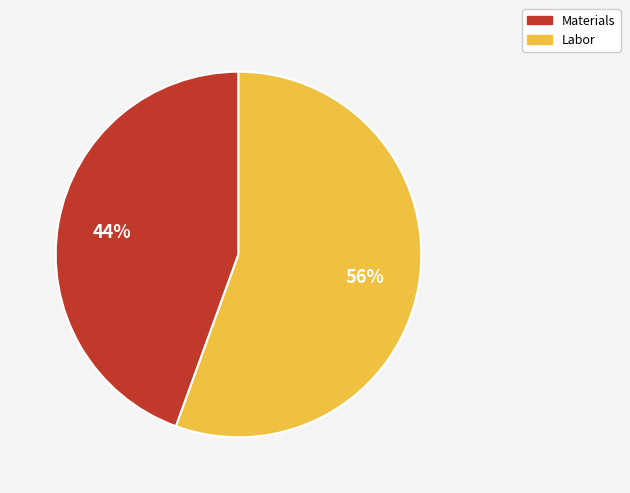

Which has a higher value, Materials or Labor?

Labor